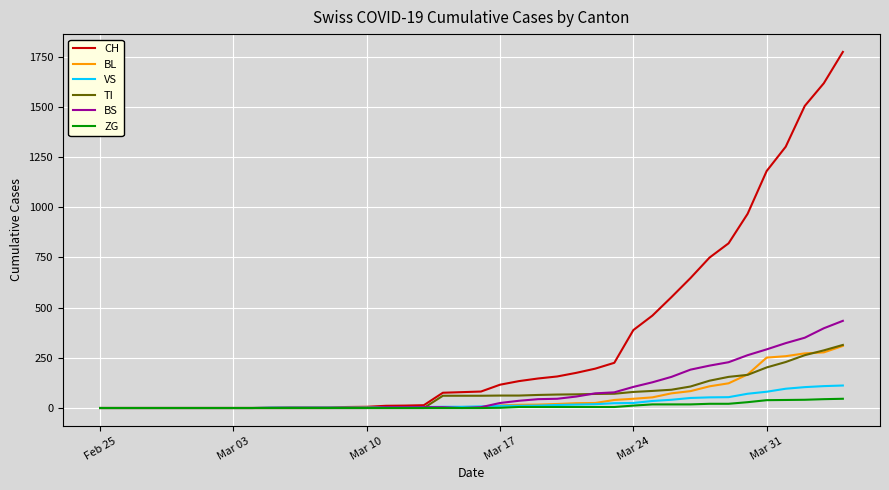

Which series has the largest total across all categories?

CH